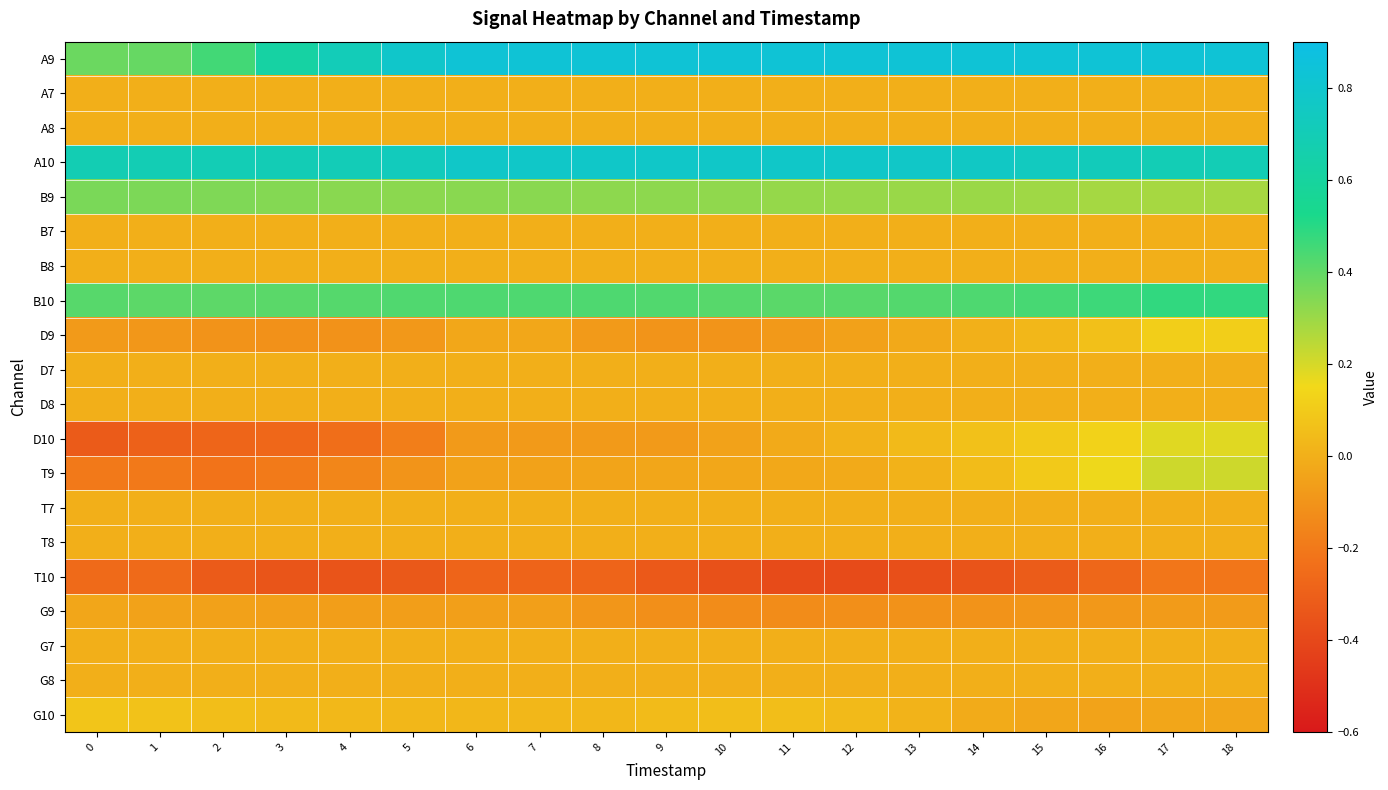

Between 3 and 7, which series saw the biggest shift?

A9